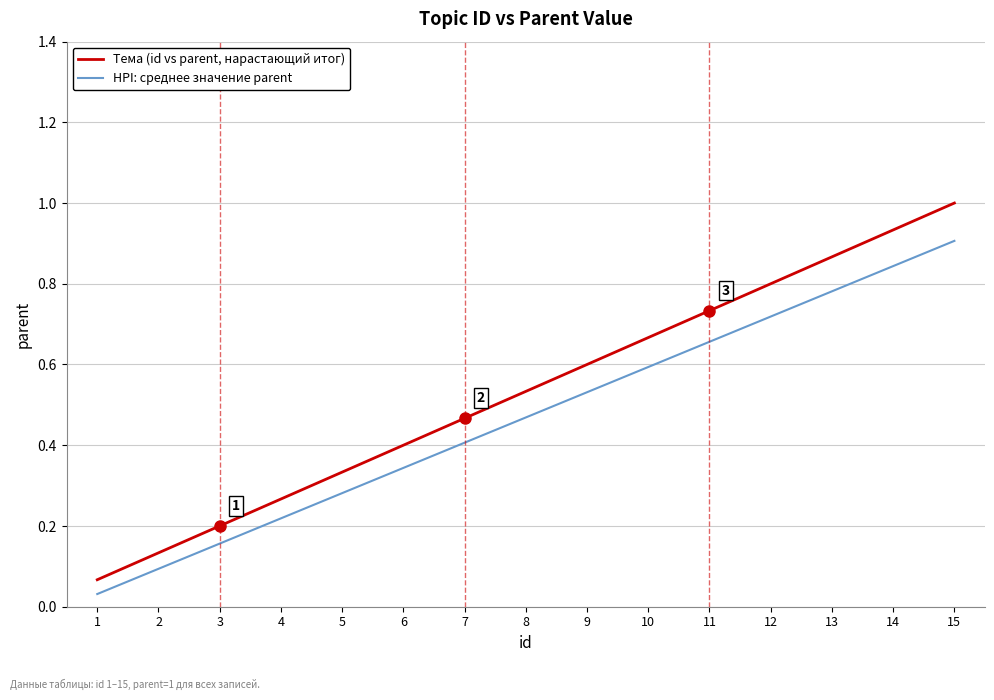

Which series has the widest spread of values?

Тема (id vs parent, нарастающий итог)